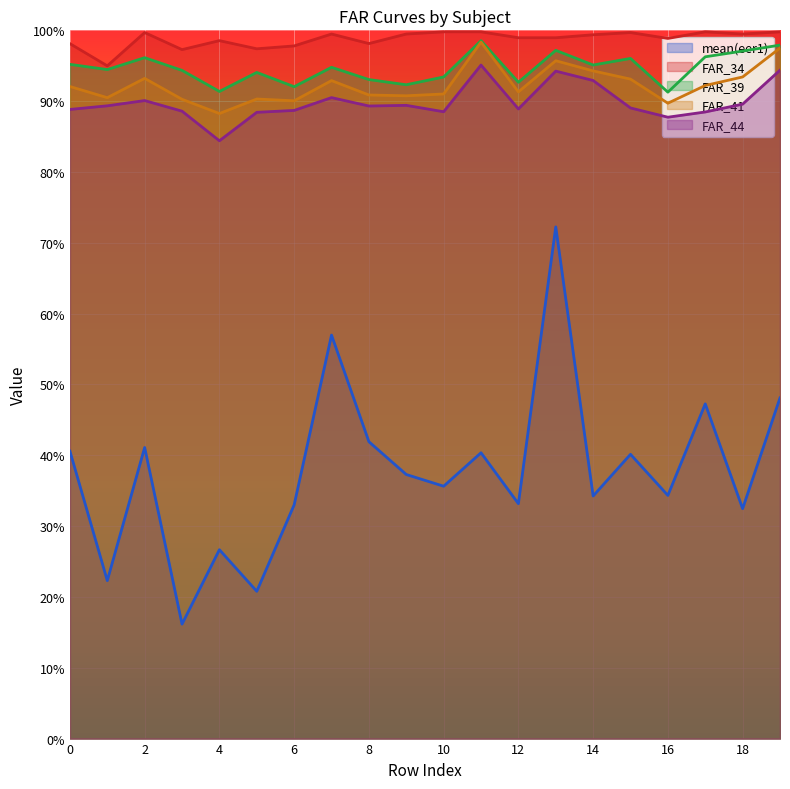

What is the greatest value displayed?

1.0